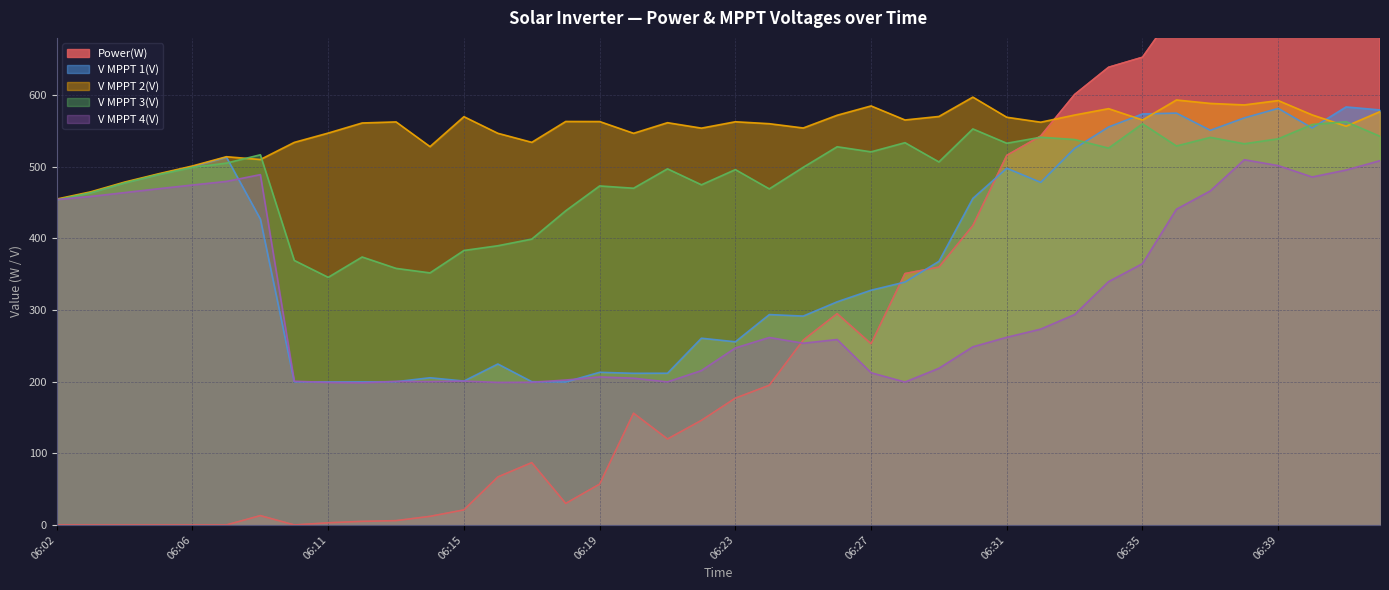

Rank the series by their maximum value, from highest to lowest.

Power(W), V MPPT 2(V), V MPPT 1(V), V MPPT 3(V), V MPPT 4(V)